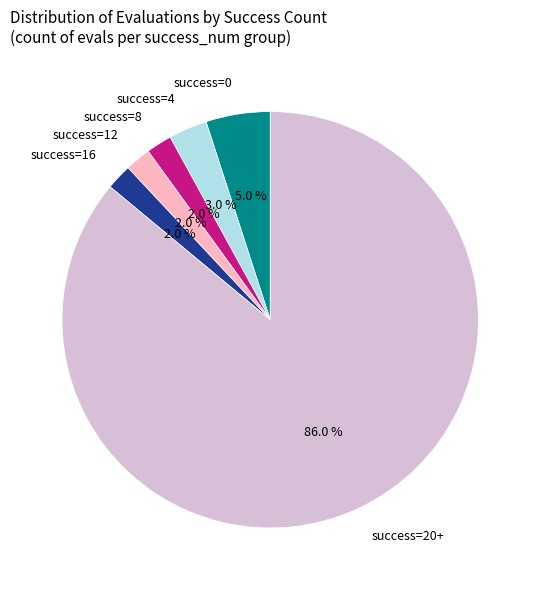

Is the sum of success=8 and success=0 greater than half?

No